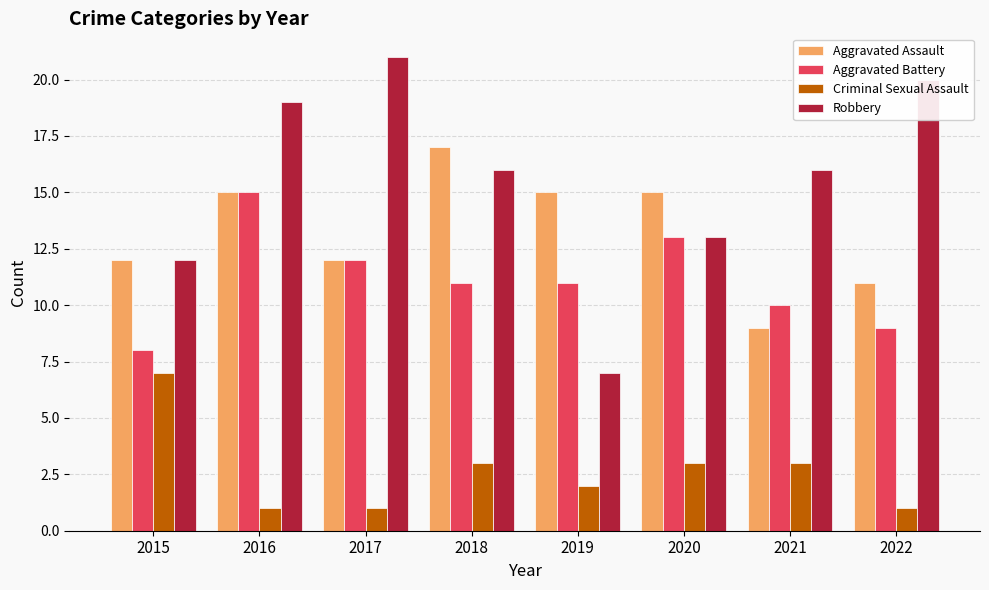

What is the sum of the Aggravated Assault values at 2015 and 2018?

29